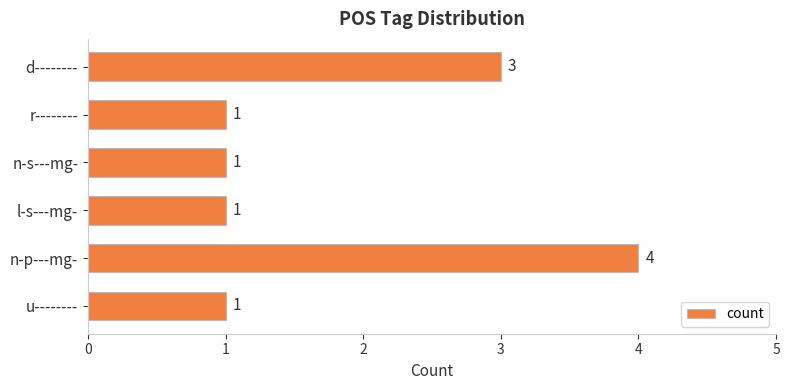

Count the number of values greater than 1.

2